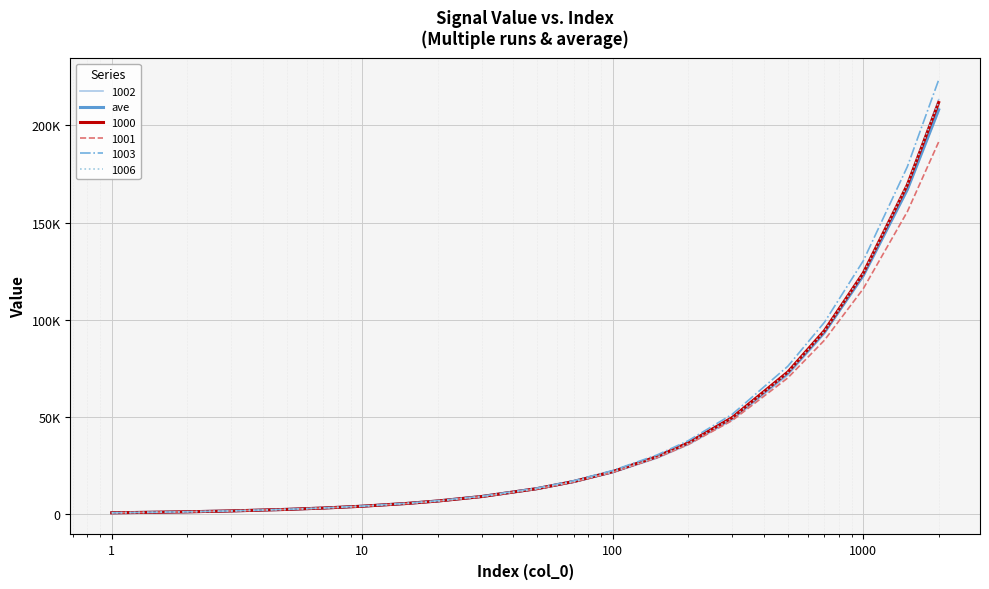

What is the smallest value displayed?

682.9